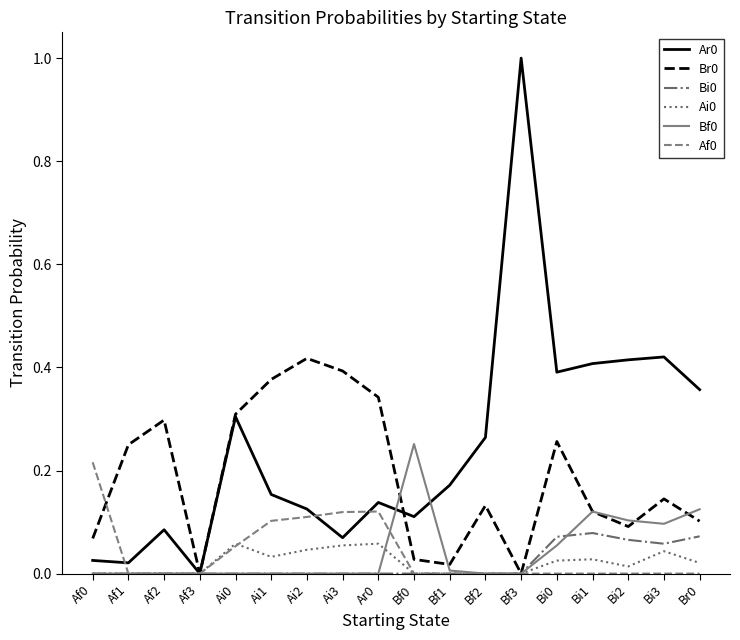

Which label corresponds to the largest value in the chart?

Bf3